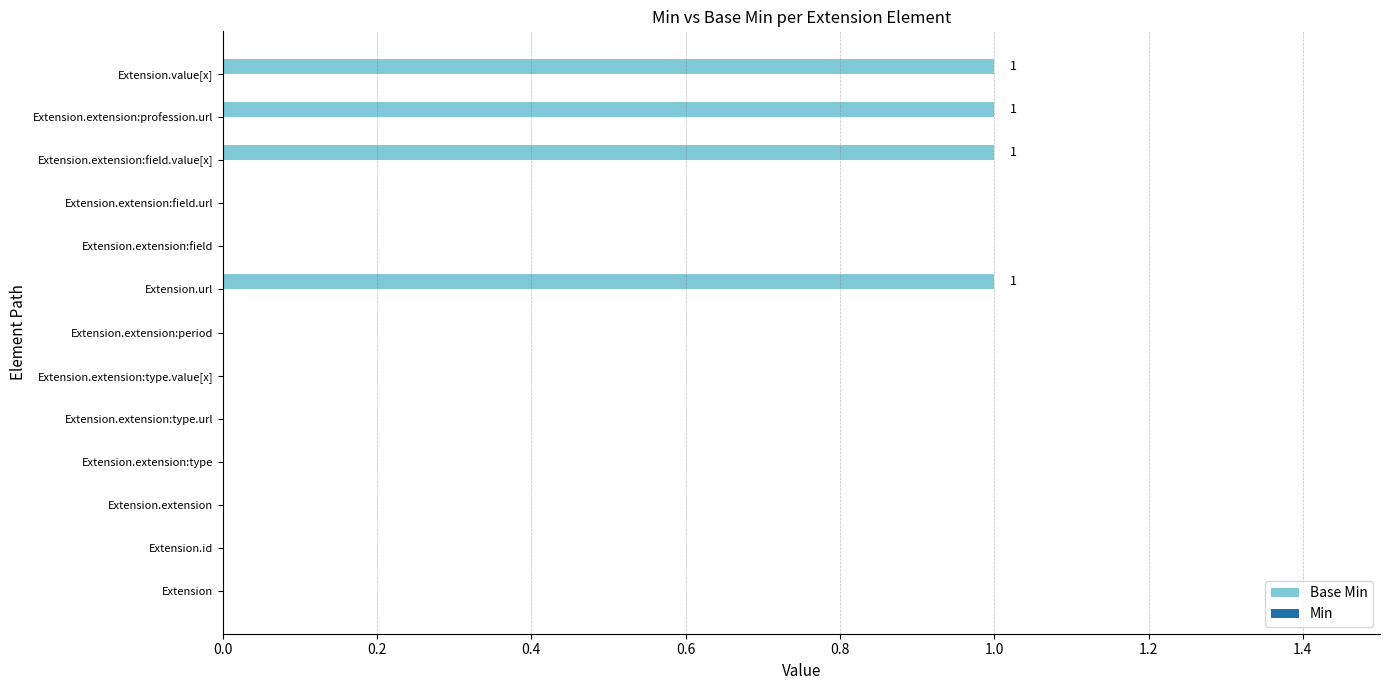

The chart shows a value of 0 at Extension. True or false?

True